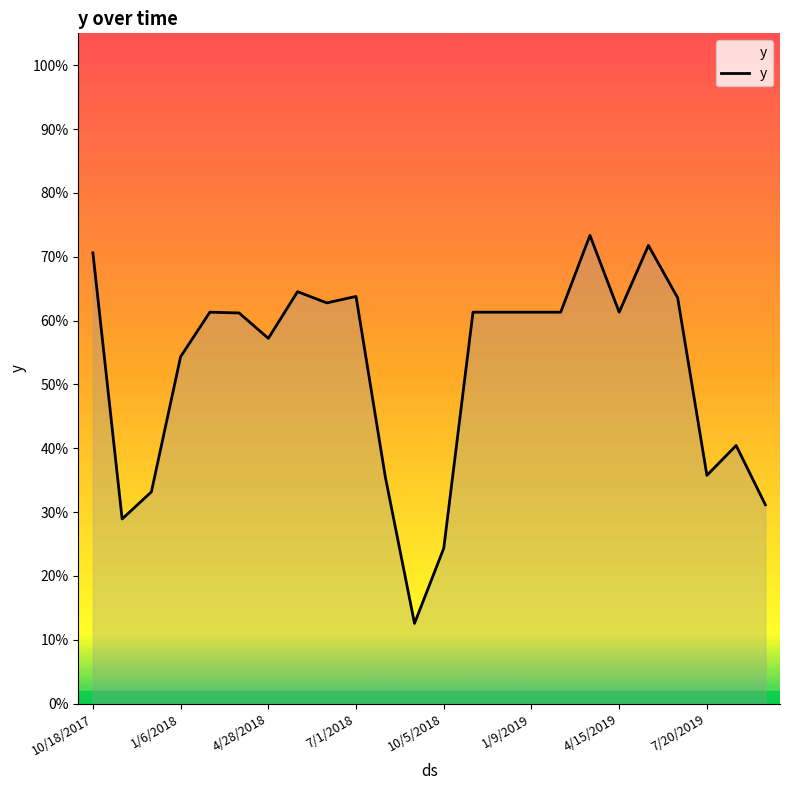

How many lines are shown in the chart?

1